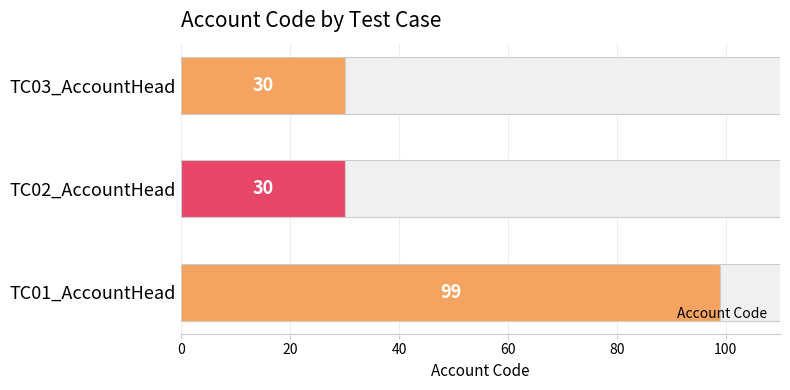

What is the value of the 3rd bar from the left?

30